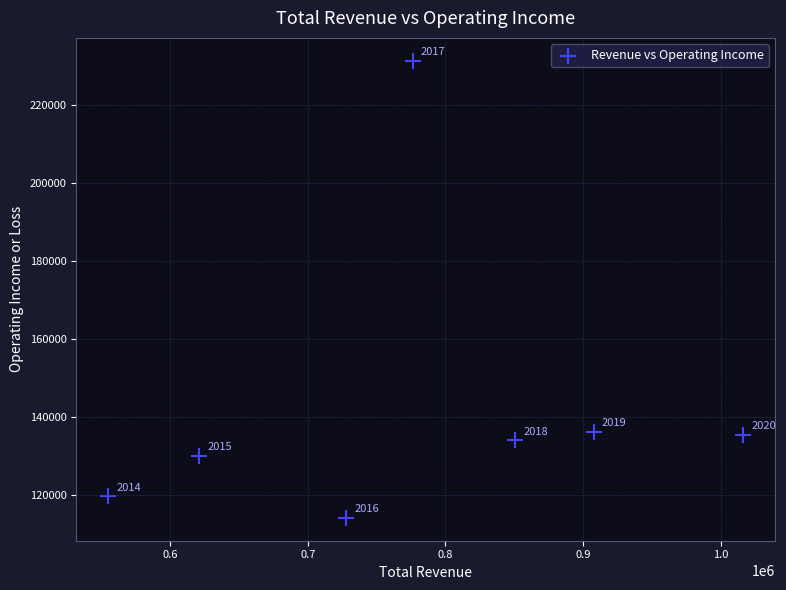

What is the average Y value?

142886